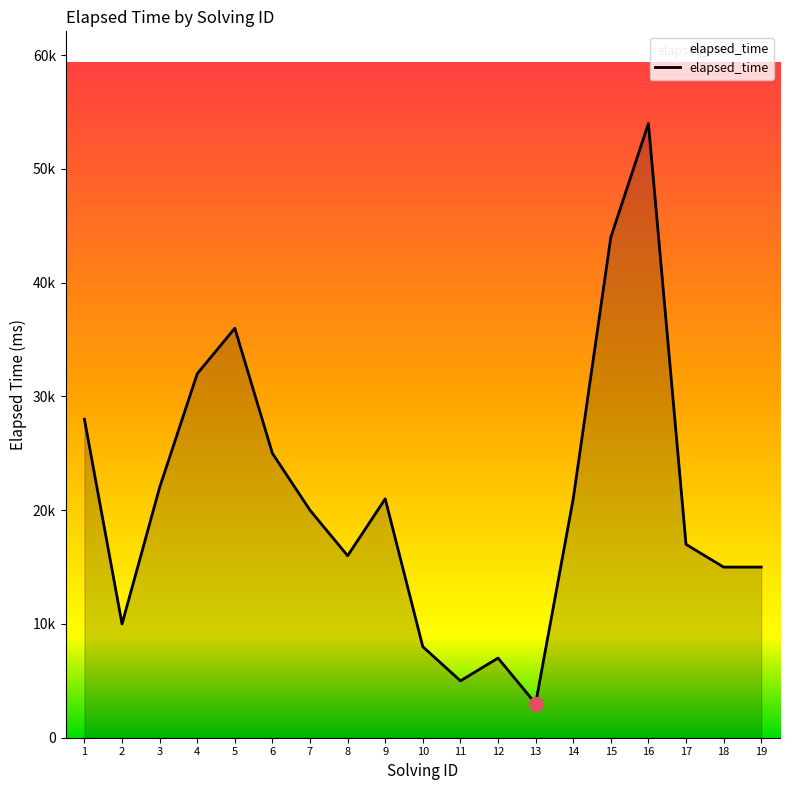

Rank the categories by value from lowest to highest.

13, 11, 12, 10, 2, 18, 19, 8, 17, 7, 9, 14, 3, 6, 1, 4, 5, 15, 16